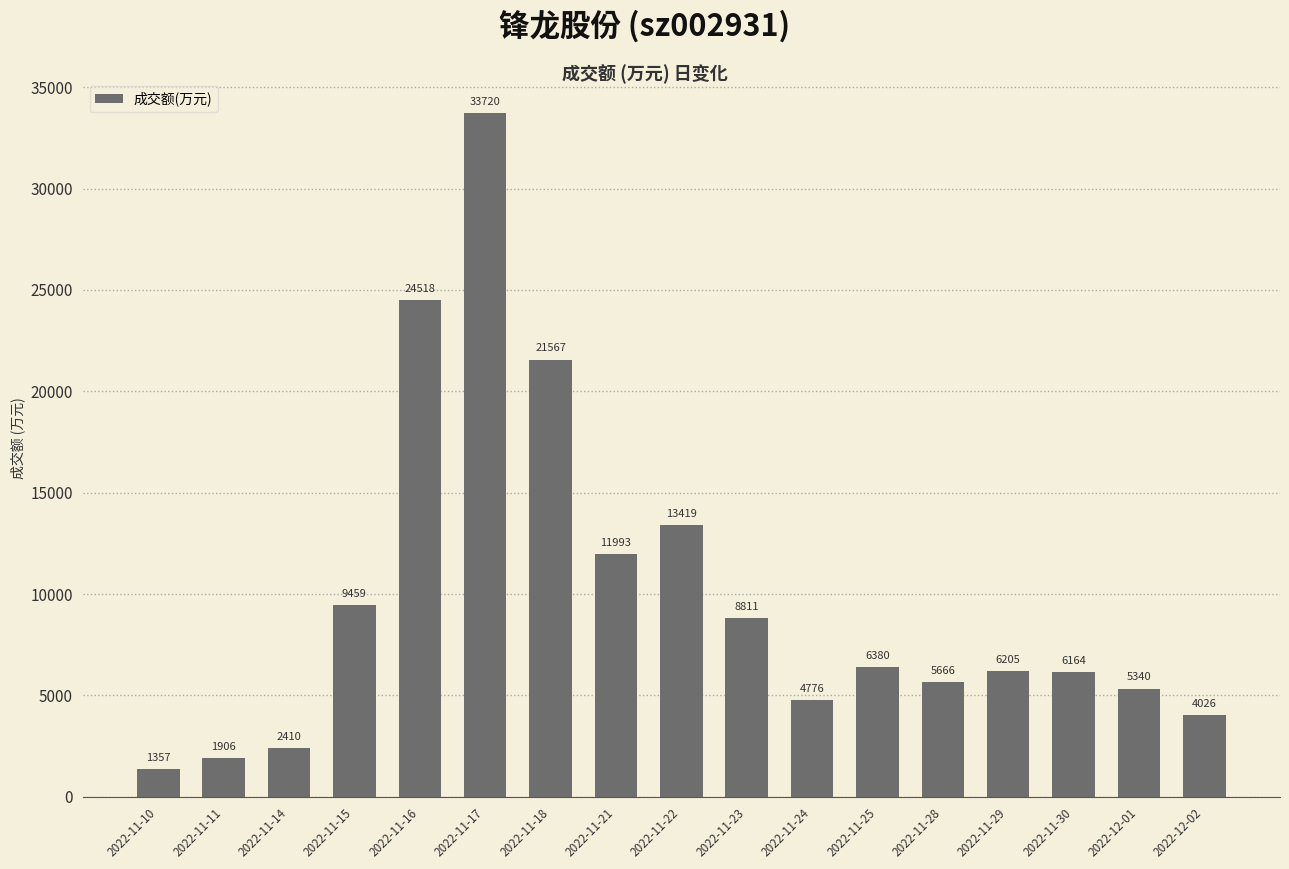

What is the difference between the values at 2022-11-28 and 2022-11-14?

3256